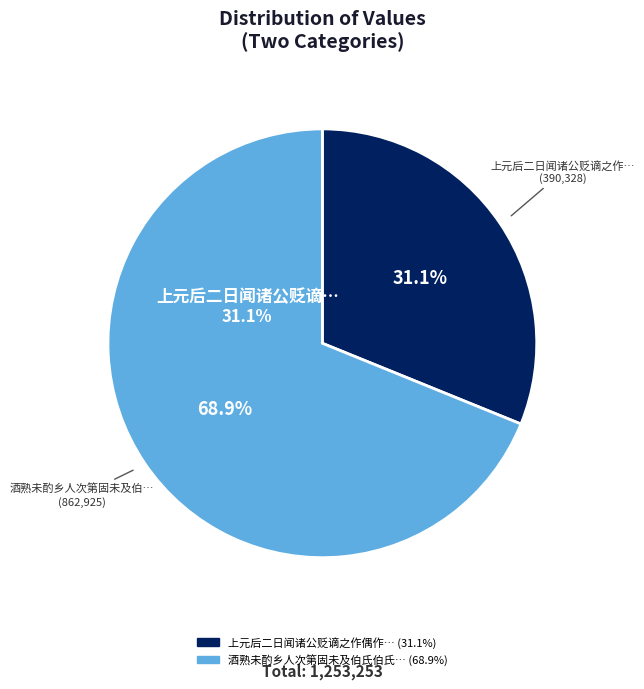

Which slice is the smallest?

上元后二日闻诸公贬谪之作偶作